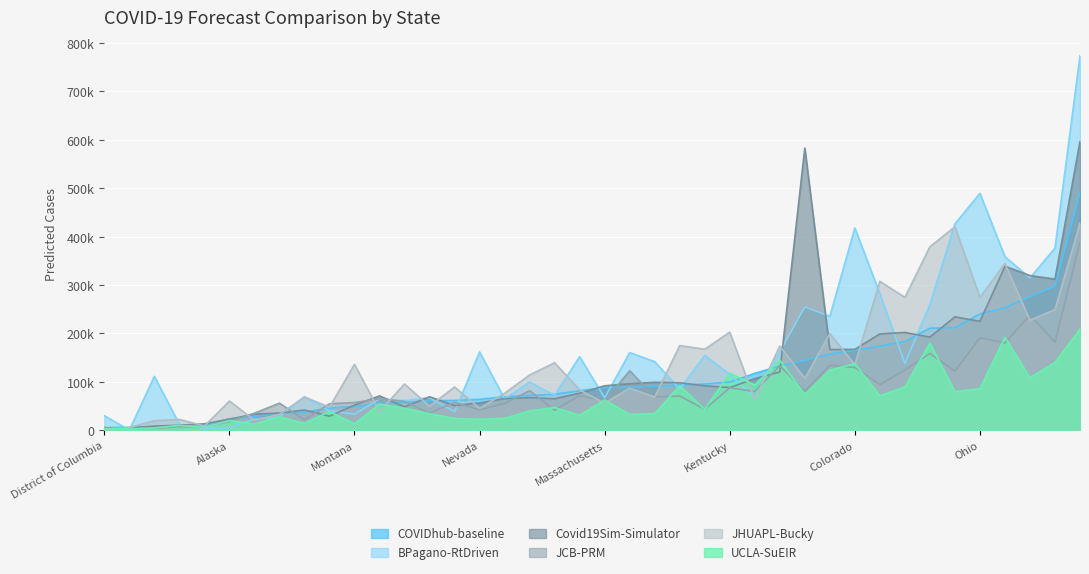

What are all the series names shown in the legend?

COVIDhub-baseline, BPagano-RtDriven, Covid19Sim-Simulator, JCB-PRM, JHUAPL-Bucky, UCLA-SuEIR